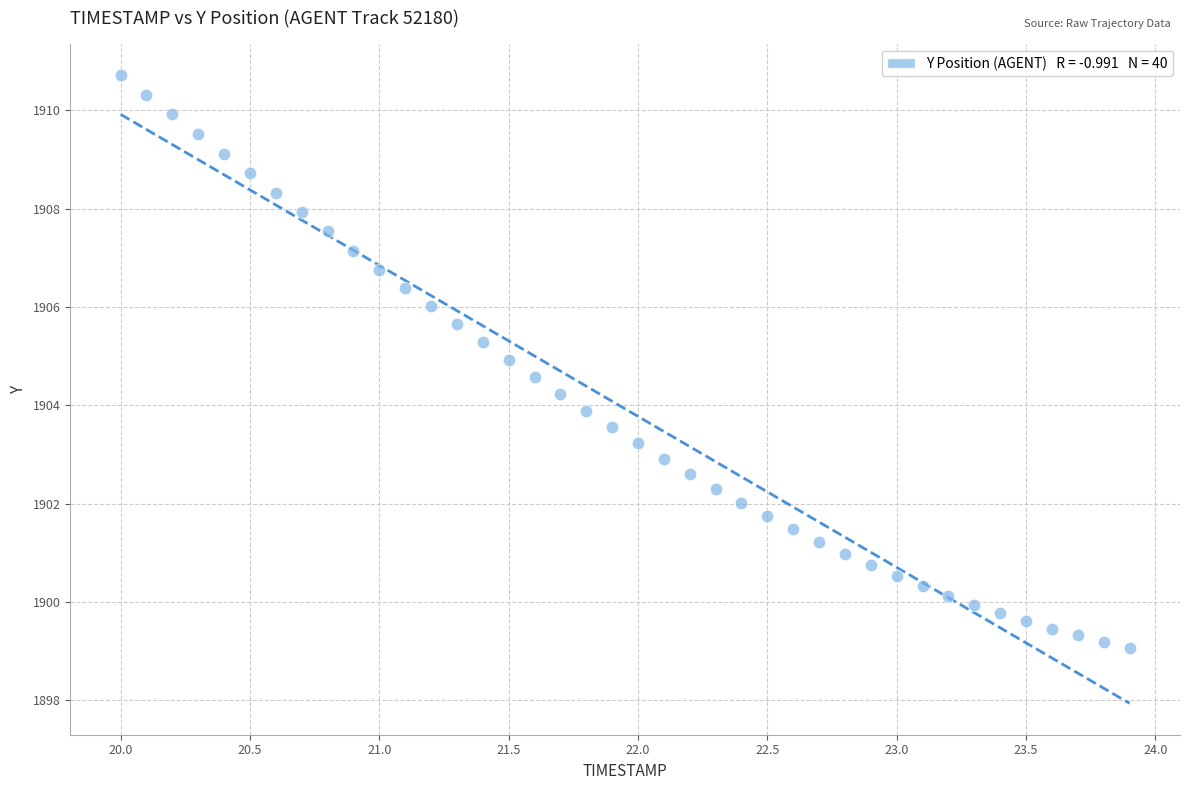

What is the range of X values (max minus min)?

3.9